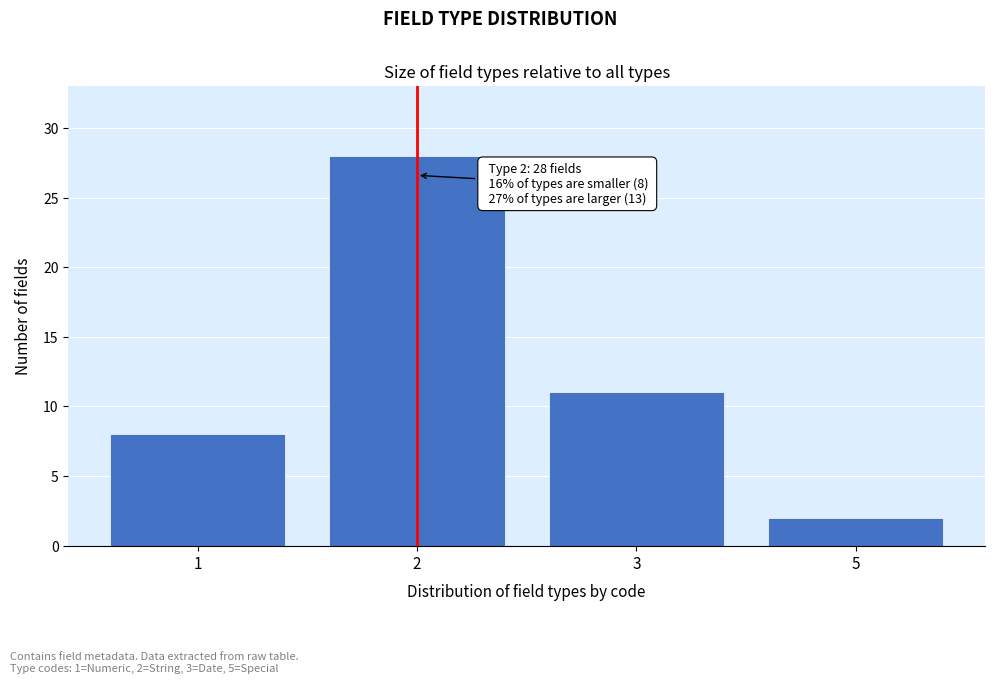

Reading right to left, extract all data points from this chart.

5=2	3=11	2=28	1=8